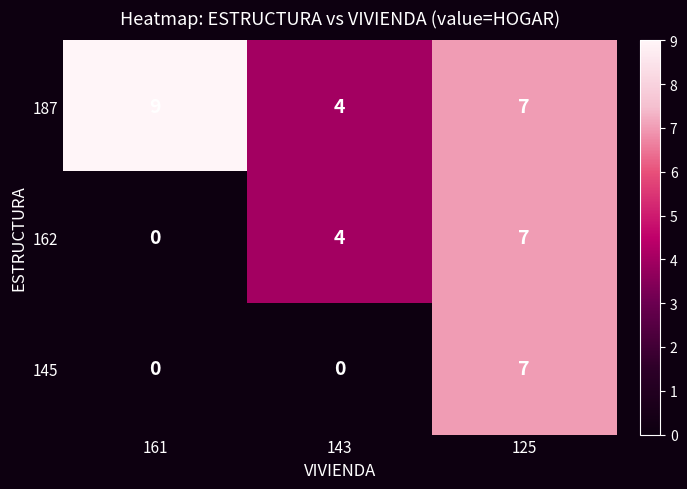

How many positive values does the 145 series have?

1